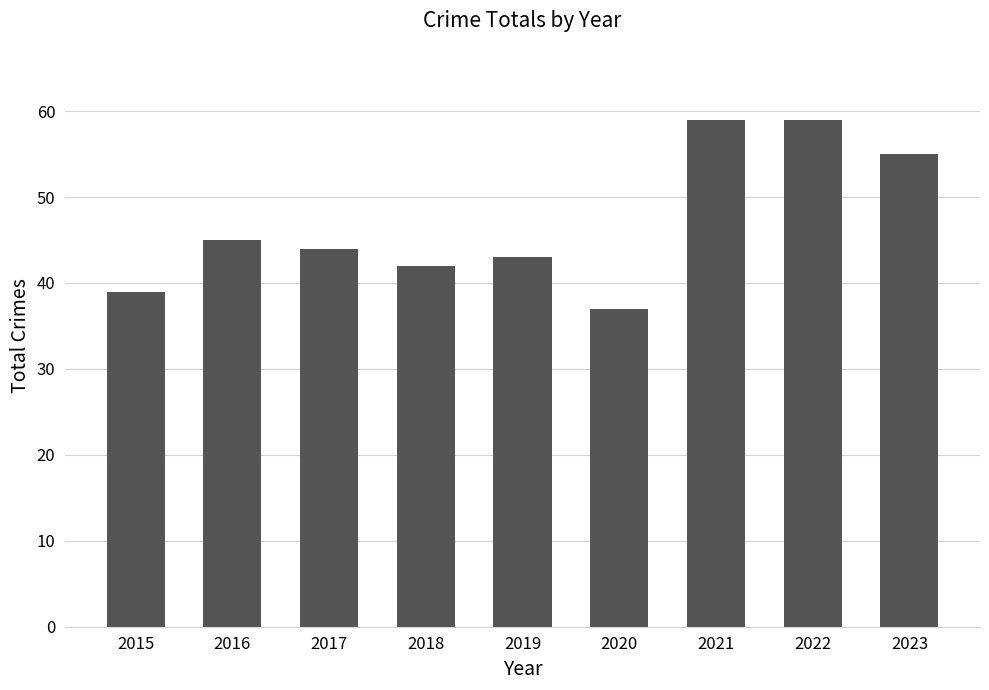

Reading right to left, list all the values displayed in this chart.

55	59	59	37	43	42	44	45	39